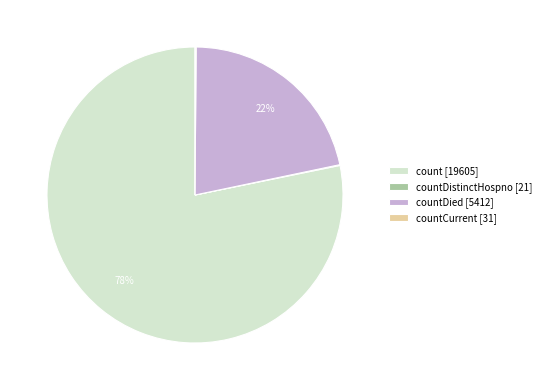

What is the largest slice in the pie chart?

count [19605]